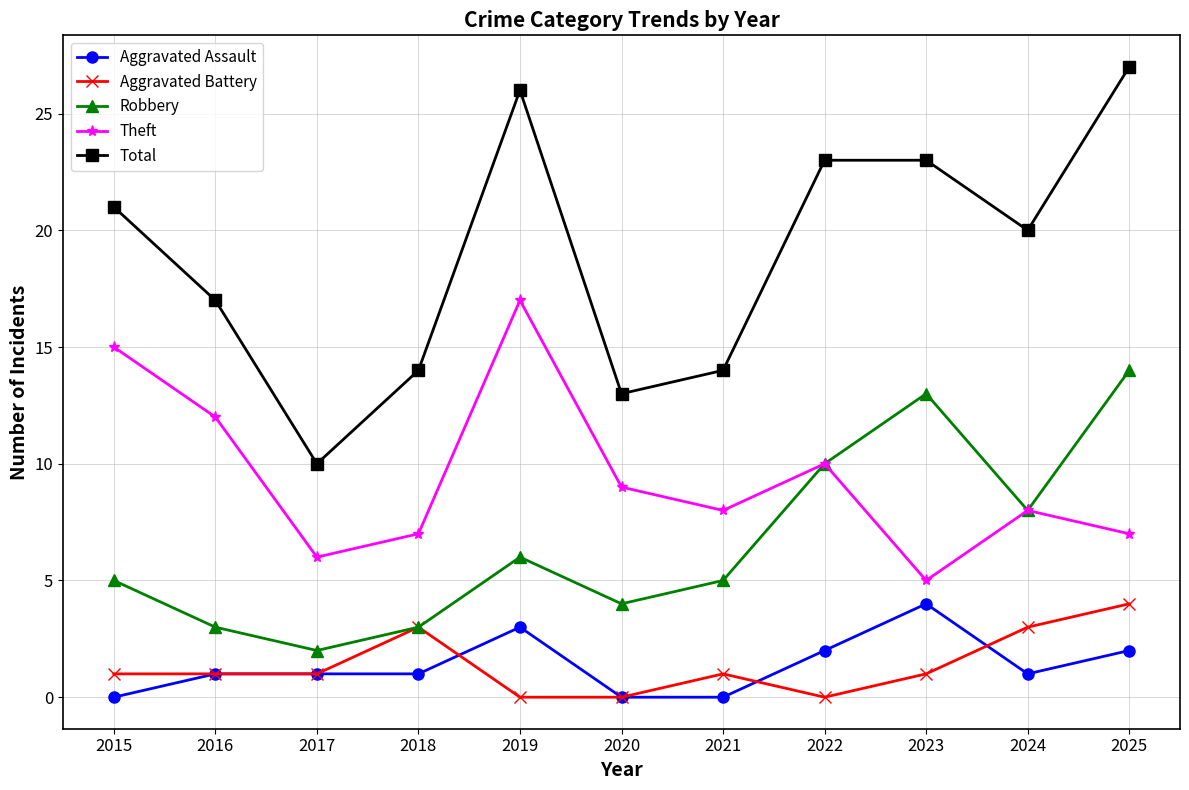

What is the maximum value for Total?

27